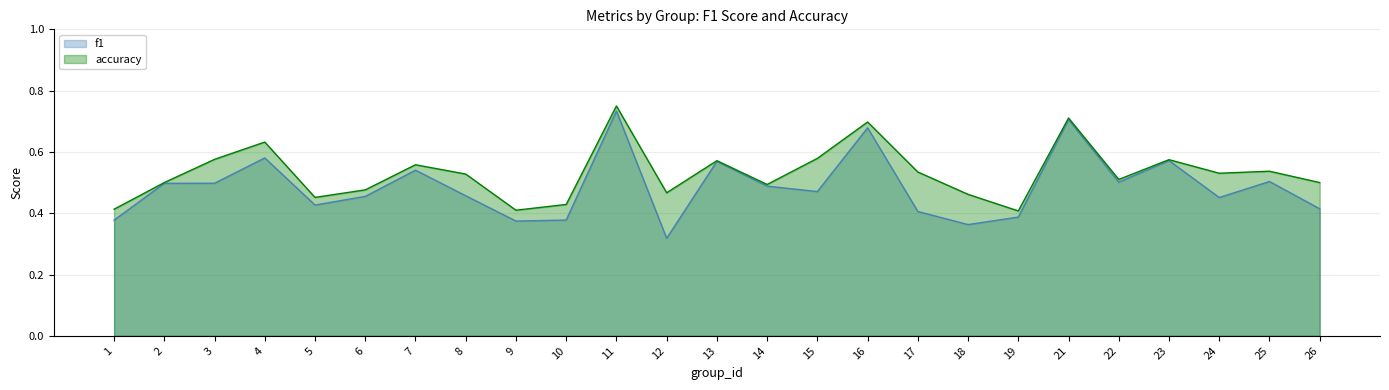

True or false: f1 and accuracy intersect in this chart.

False